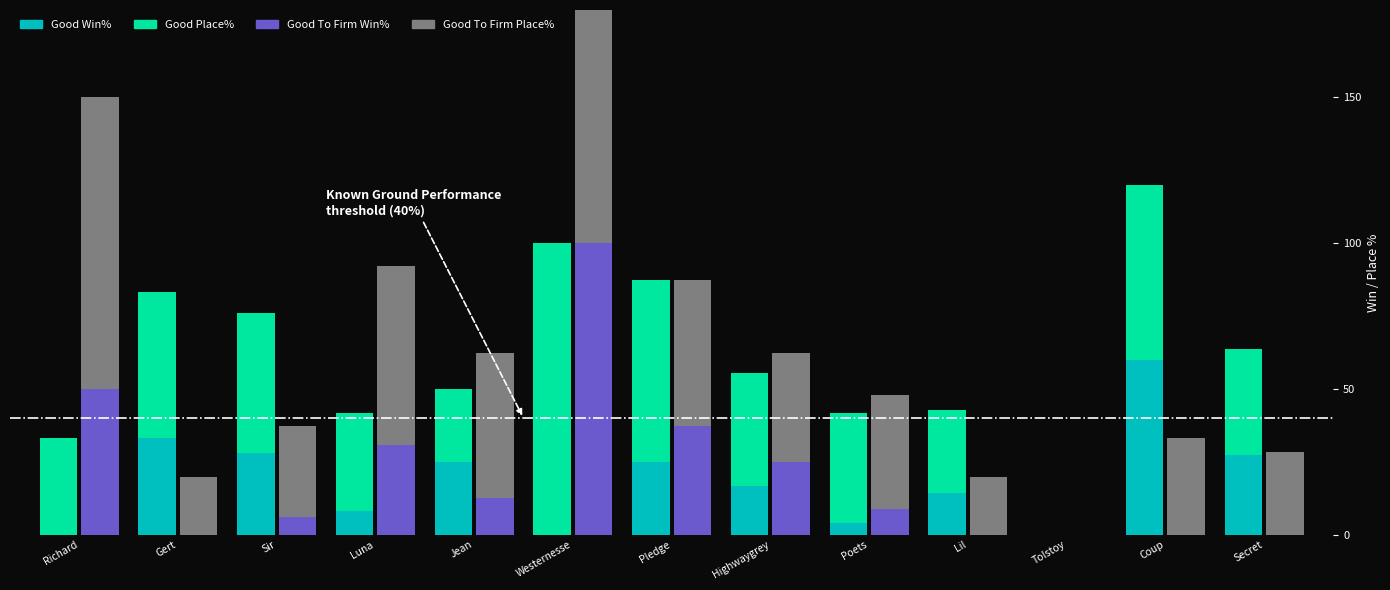

Which series has the largest range (max minus min)?

Good Place%